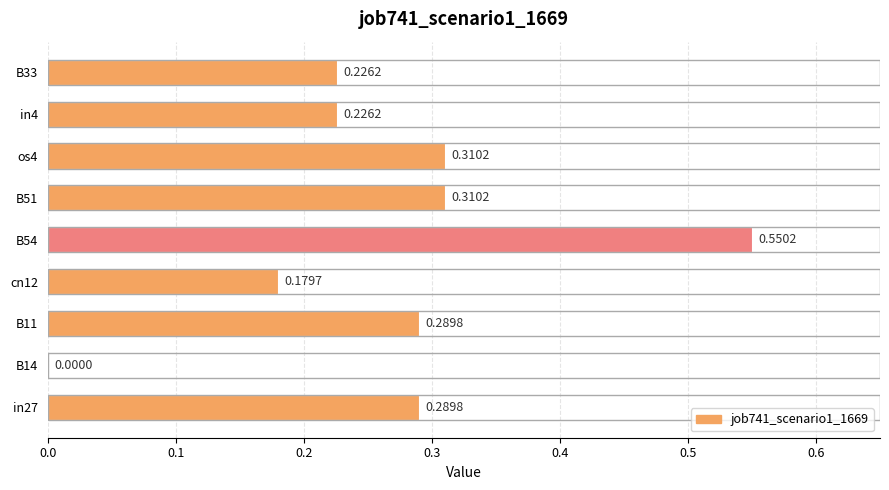

Which has a higher value, os4 or B54?

B54